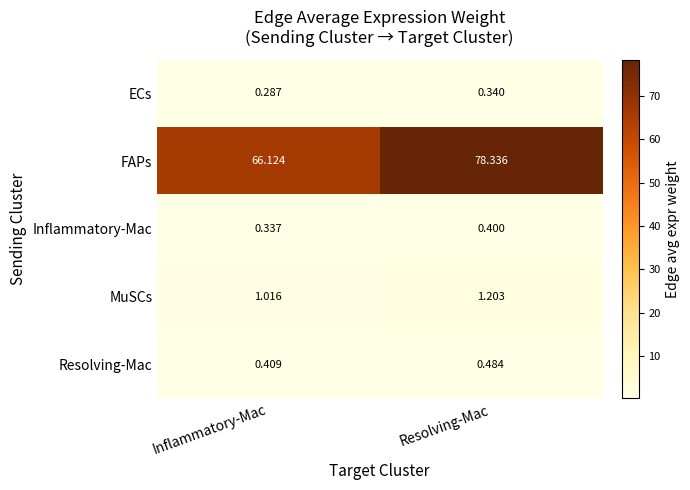

Which category has the lowest value in the Inflammatory-Mac series?

Inflammatory-Mac